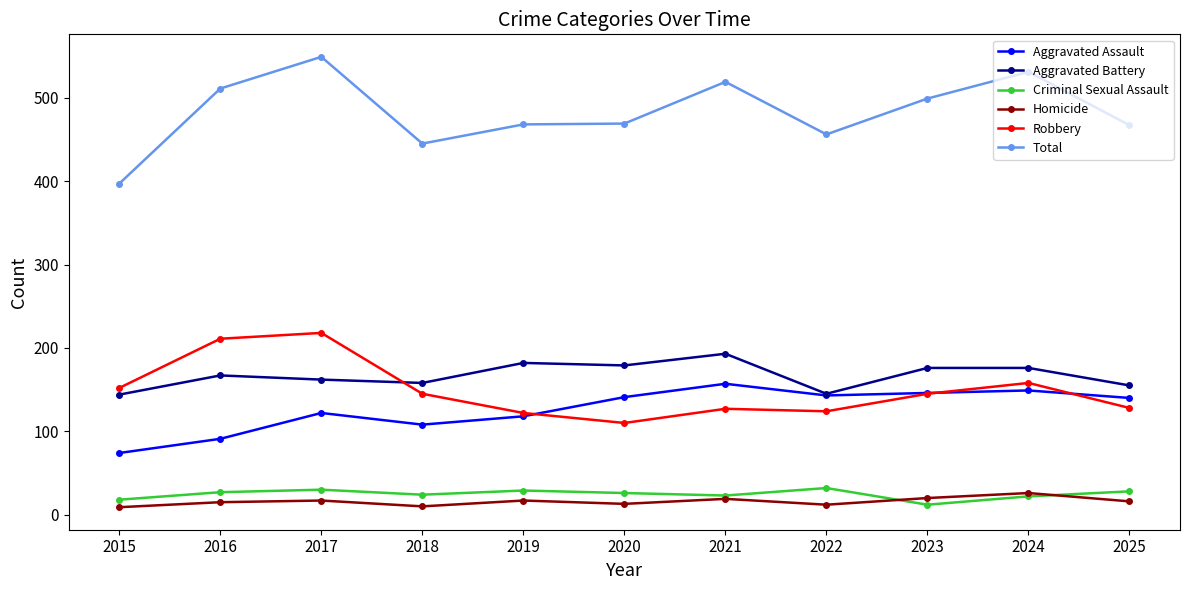

True or false: Total and Aggravated Assault intersect in this chart.

False